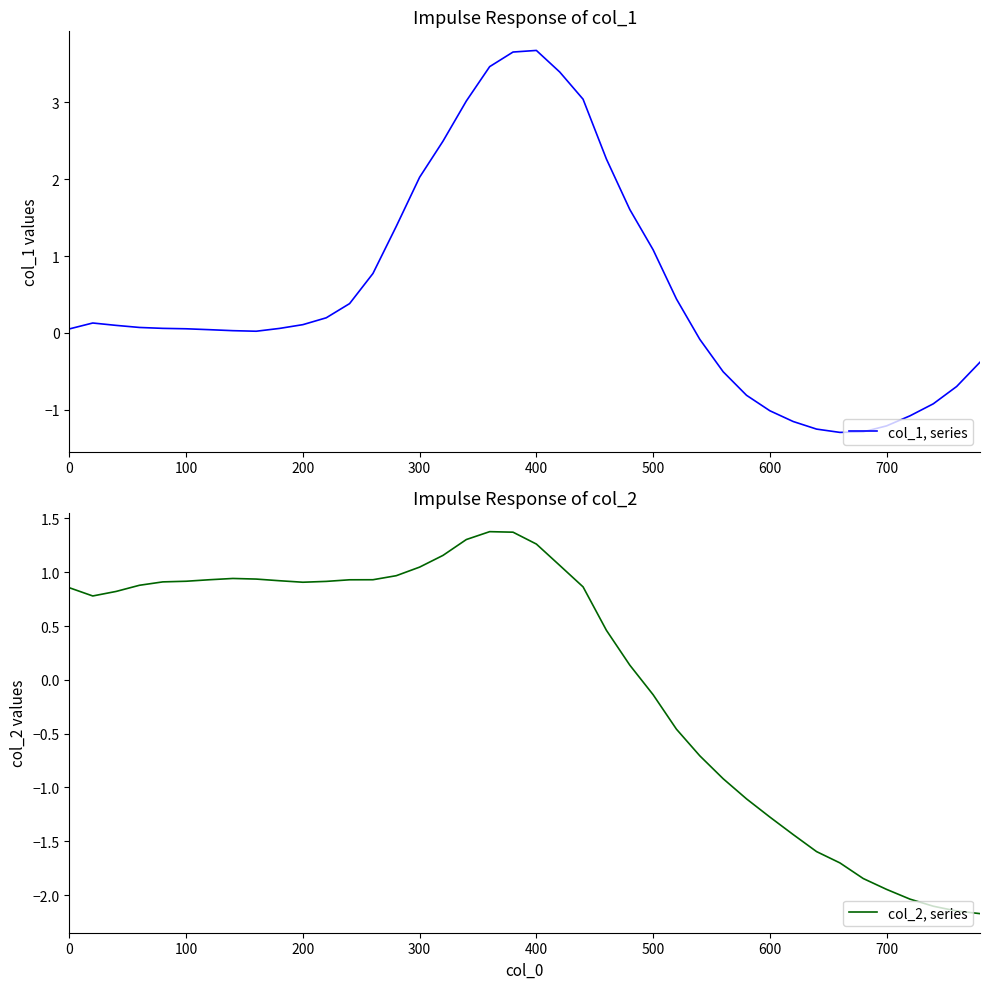

What are all the series names shown in the legend?

col_1, series, col_2, series